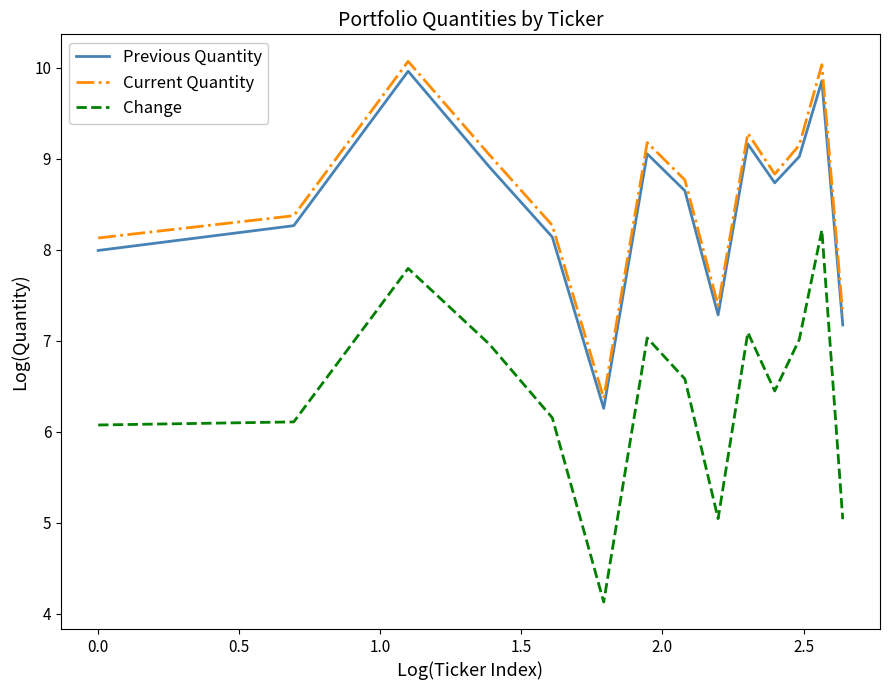

True or false: Current Quantity and Change intersect in this chart.

False